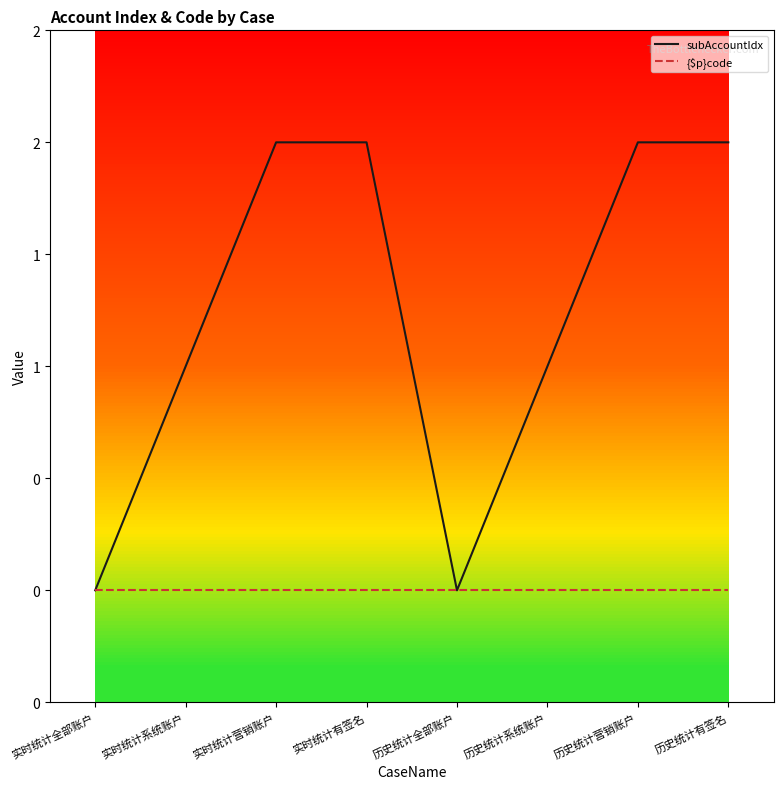

What are all the series names shown in the legend?

subAccountIdx, {$p}code